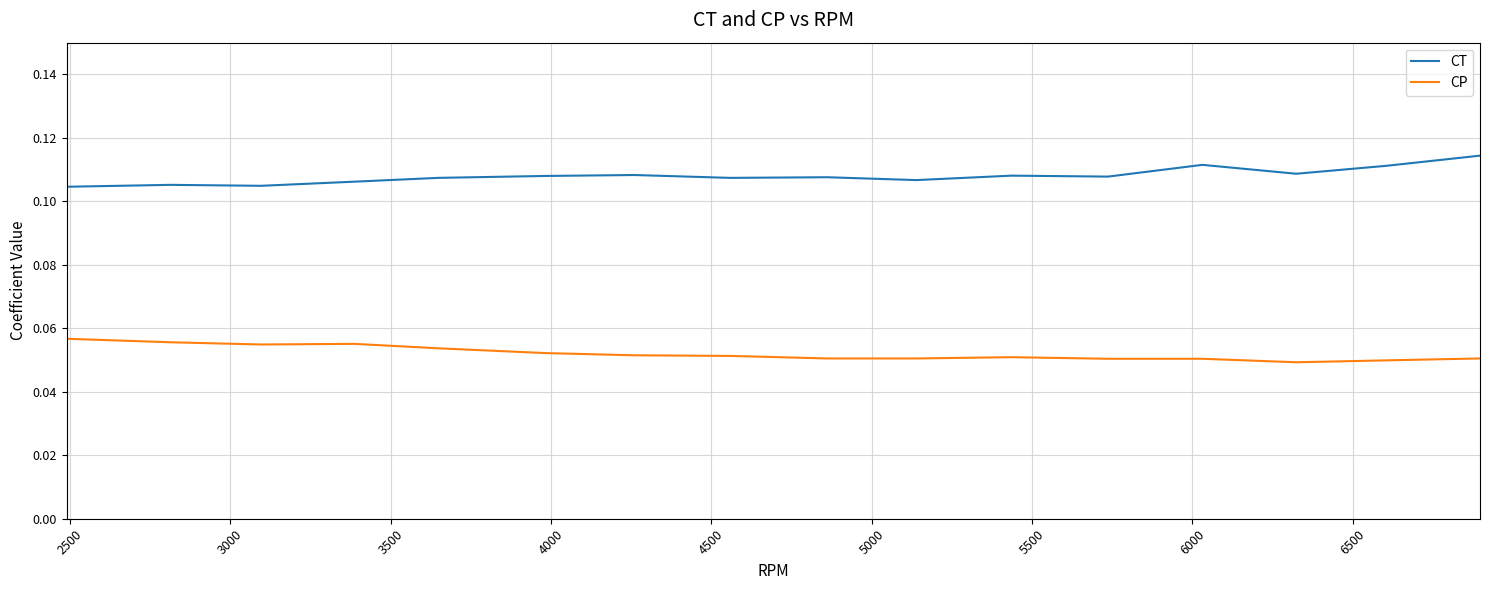

Rank the series by their maximum value, from lowest to highest.

CP, CT